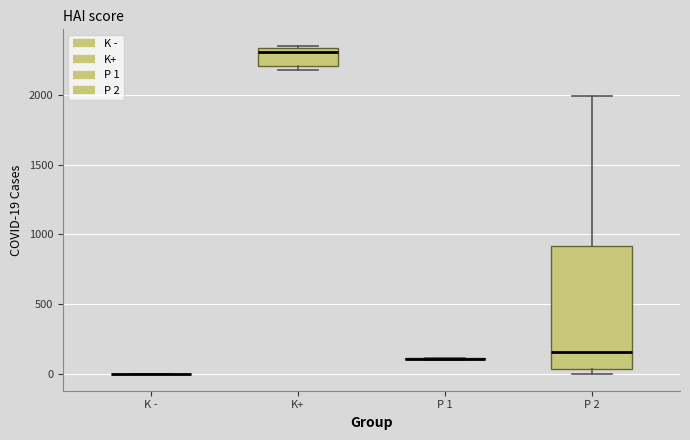

Reading left to right, read every box against the y-axis: the position of its median line, the range the box covers, and the ends of its whiskers. The values are not printed on the chart, so give them approximately, as read against the axis.

K -: box collapsed to a line at 0, whiskers 0 to 0
K+: median 2300, box 2200 to 2350, whiskers 2200 (just below the box's lower edge) to 2350 (just above the box's upper edge)
P 1: box collapsed to a line at 100, whiskers 100 to 100
P 2: median 150, box 50 to 900, whiskers 0 to 2000